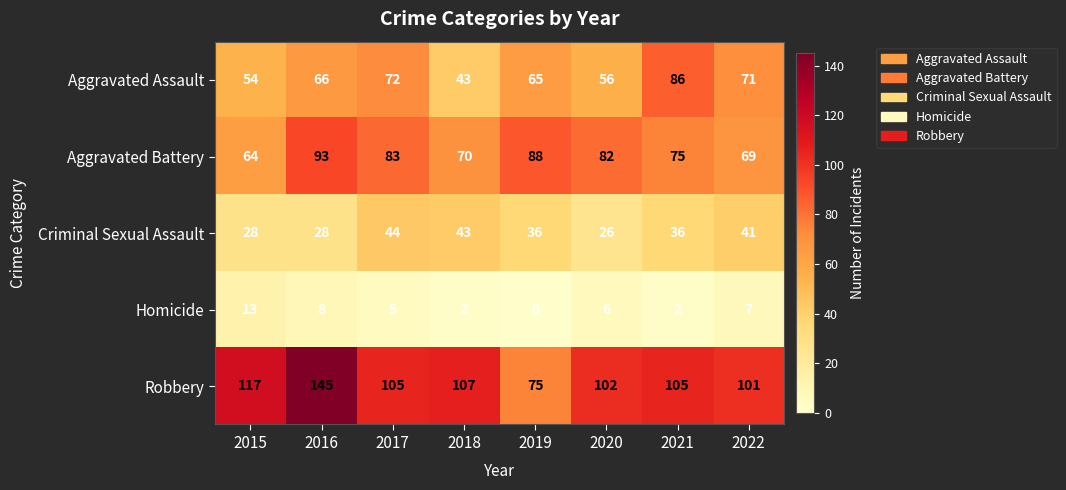

Which series has the widest spread of values?

Robbery